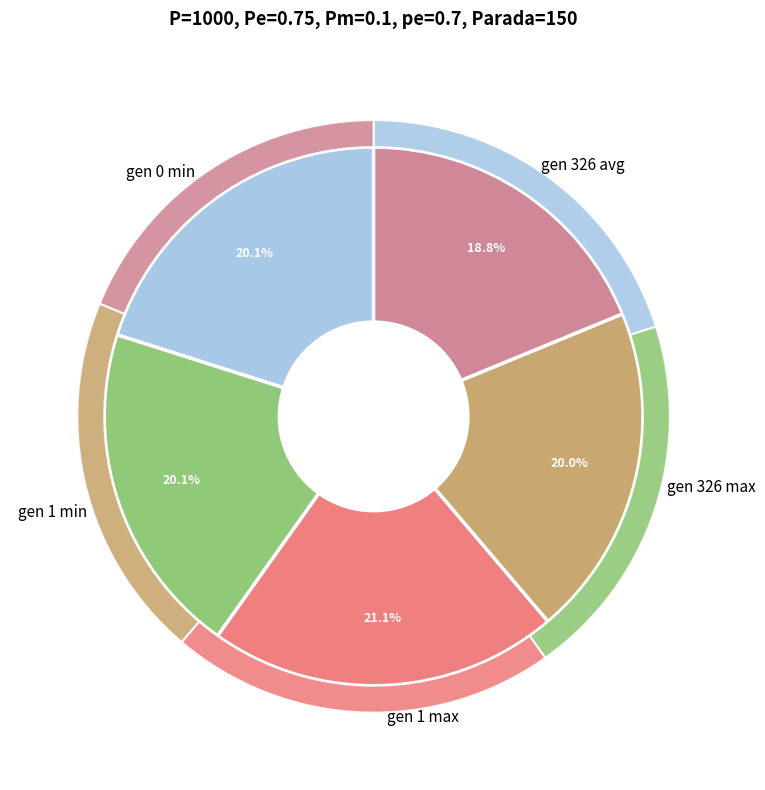

How many segments does this pie chart have?

5